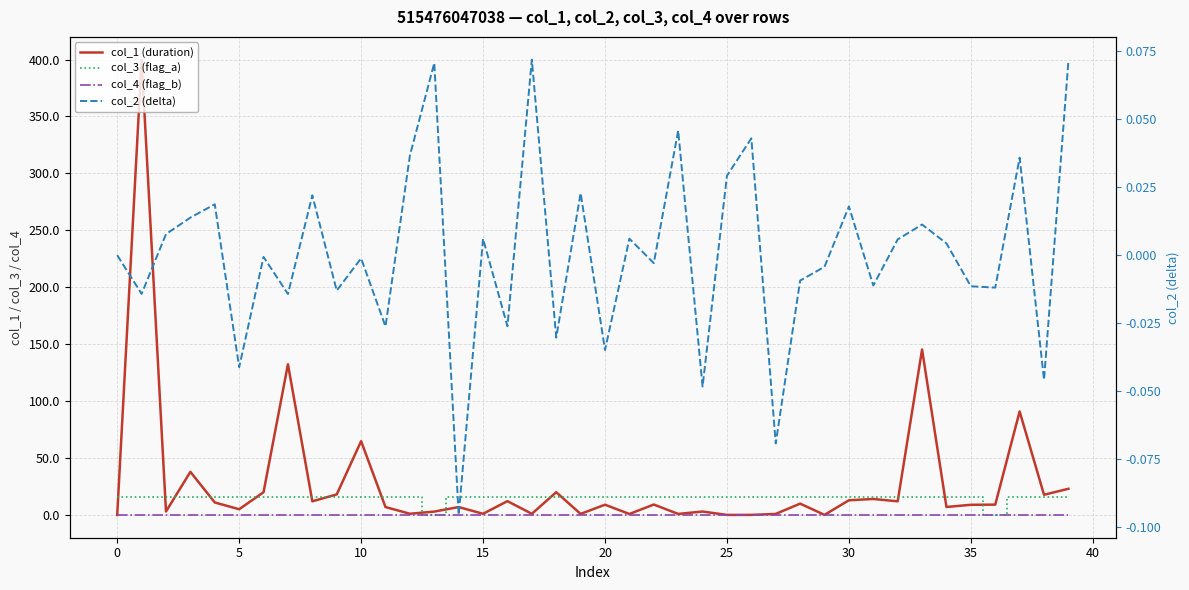

How many positive values does the col_2 (delta) series have?

19